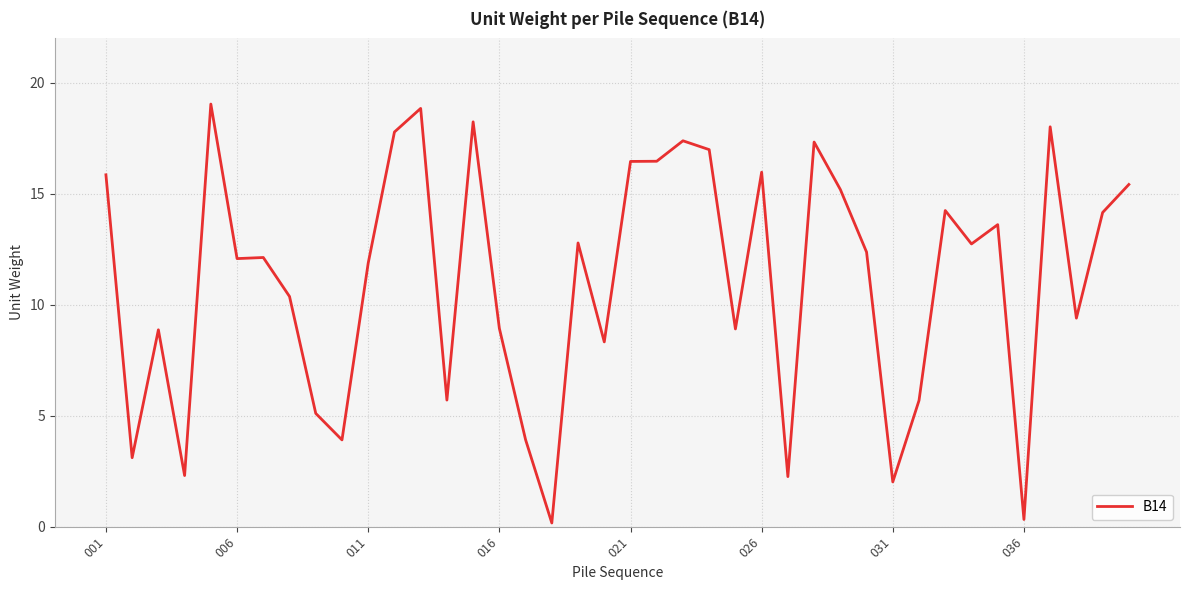

What is the difference between the maximum and minimum values?

18.9